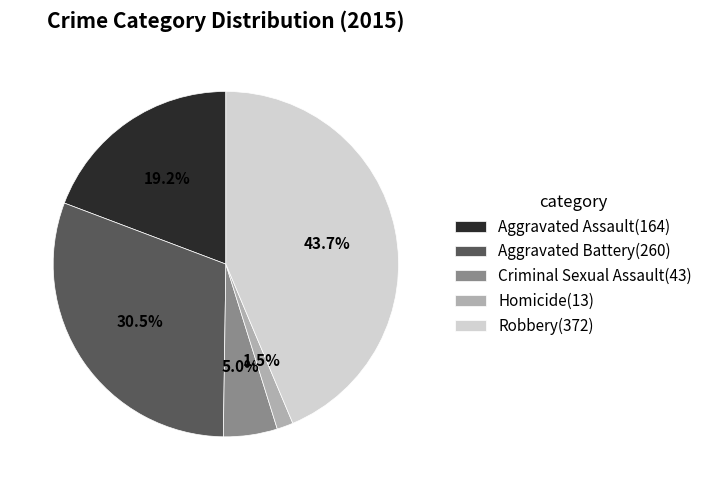

Count the number of slices in the pie.

5